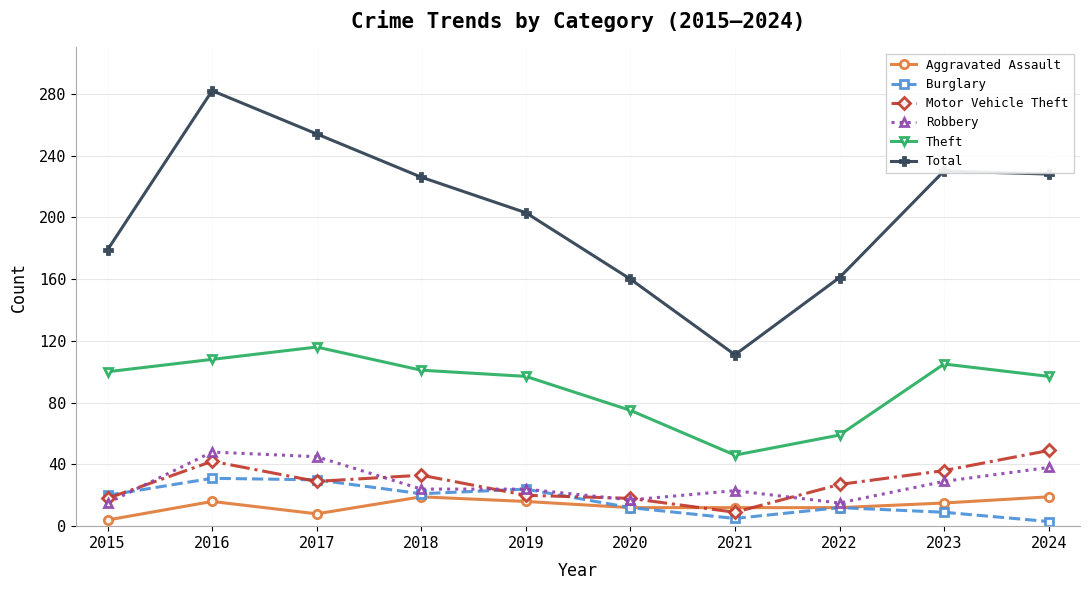

Is it true that Total equals 179 at 2015?

True